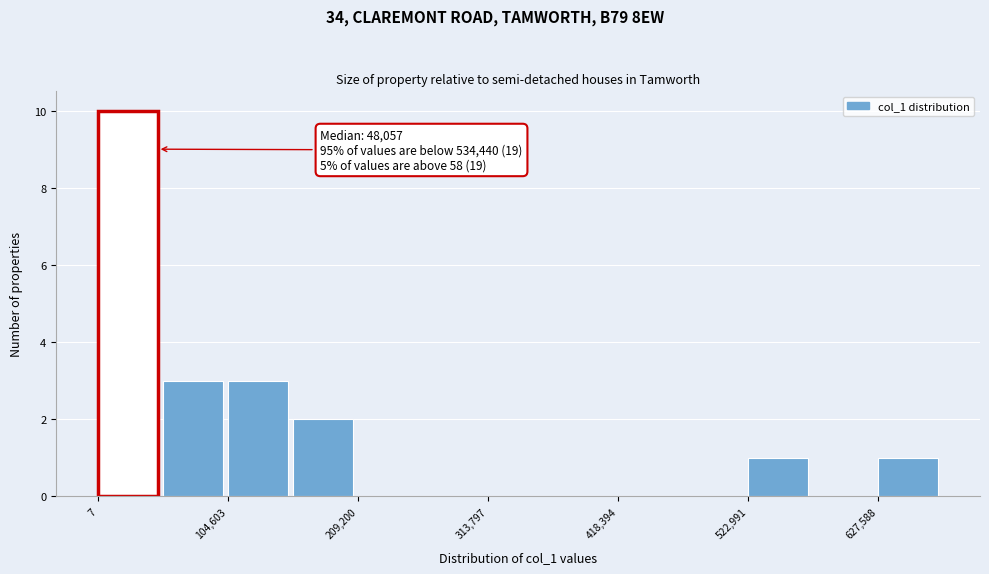

Read against the x-axis, roughly where is the centre of the tallest bar?

20000